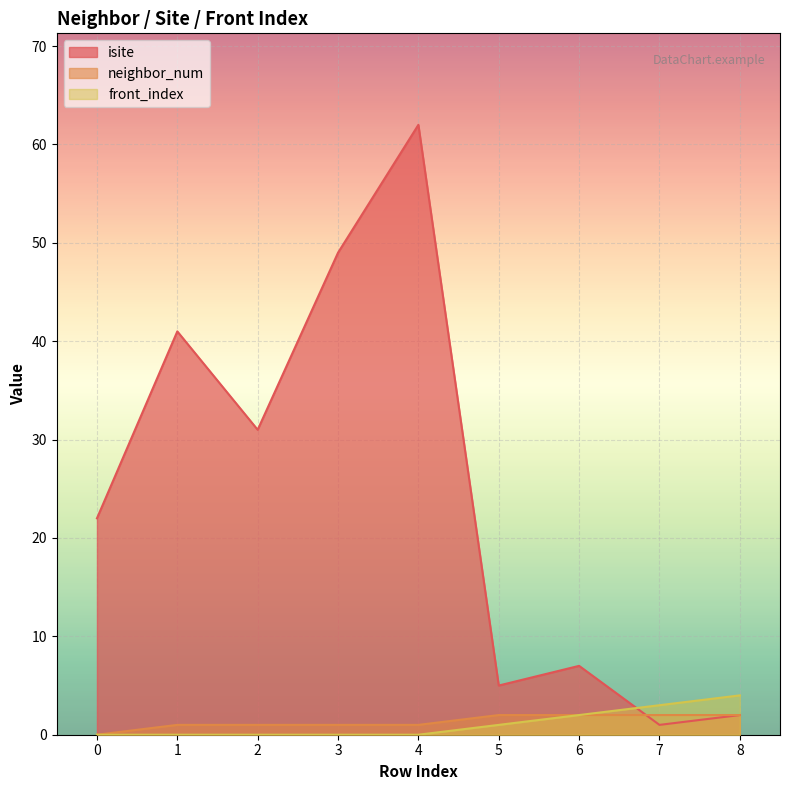

How many data points in isite are above 22?

4